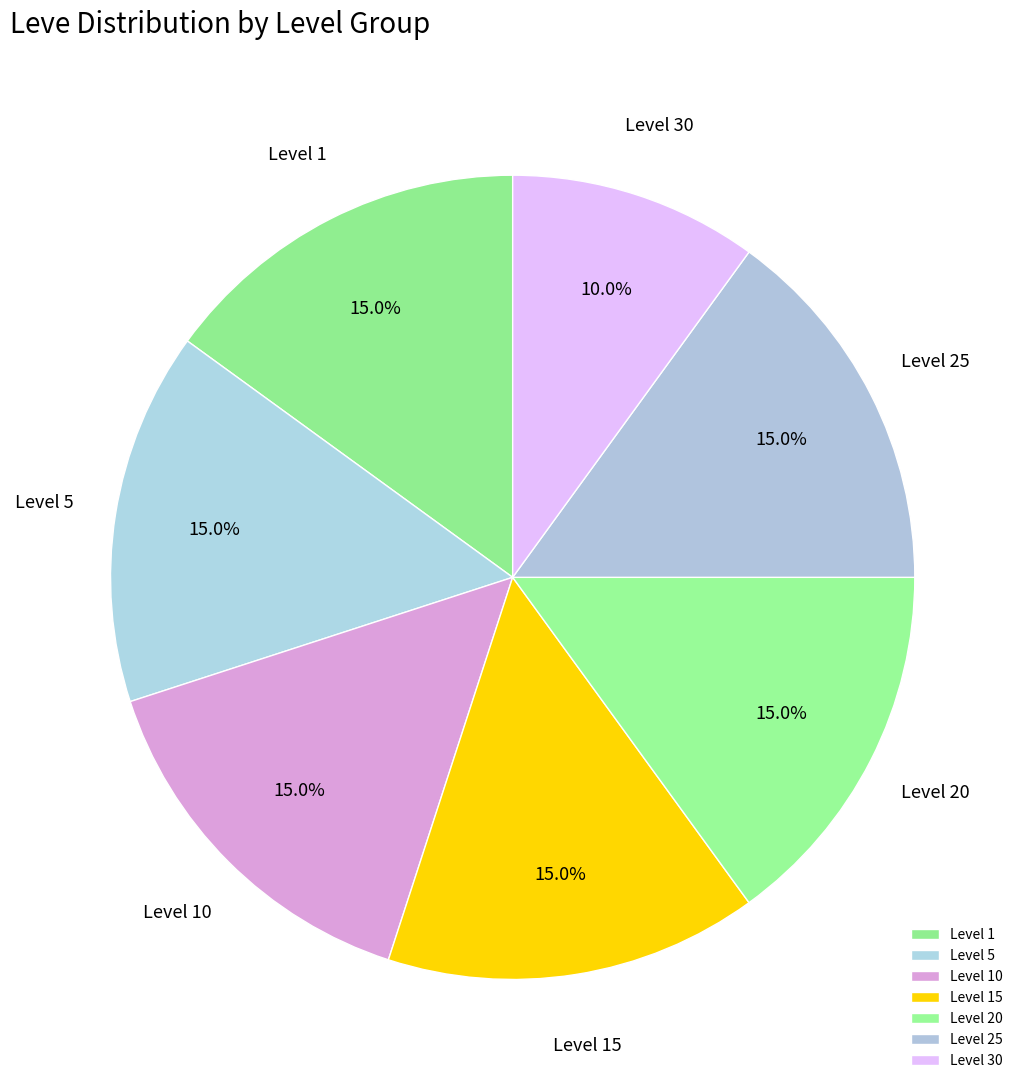

What percentage is the Level 10 slice, to the nearest percent?

15%